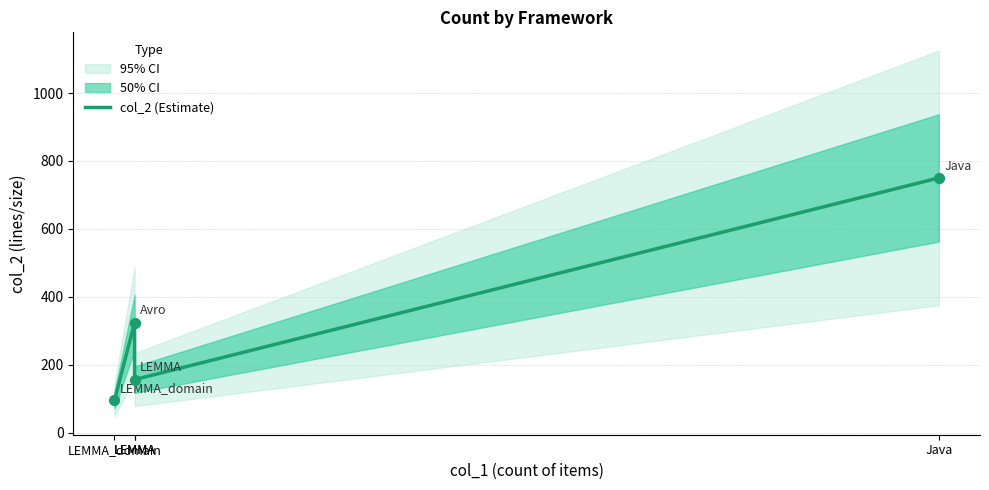

What is the change in value from LEMMA_domain to Java?

+655